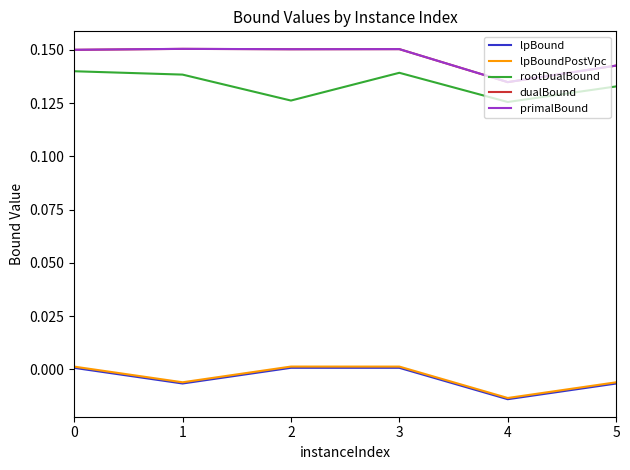

At which category does lpBoundPostVpc reach its first local valley?

1